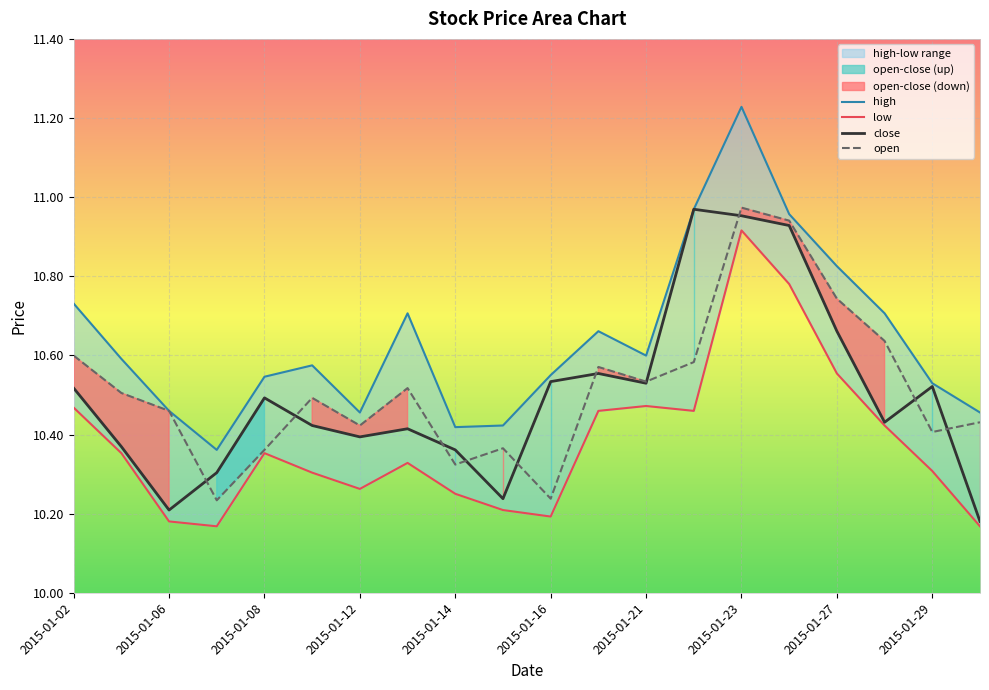

The value of open at 2015-01-23 is 4.8. True or false?

False